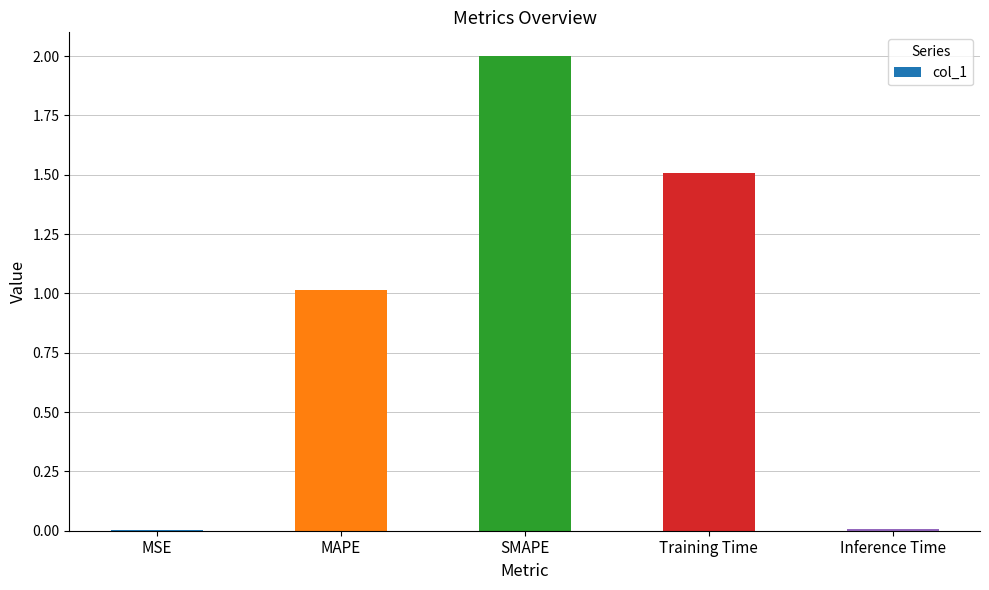

The value at Inference Time is 0.0. True or false?

True